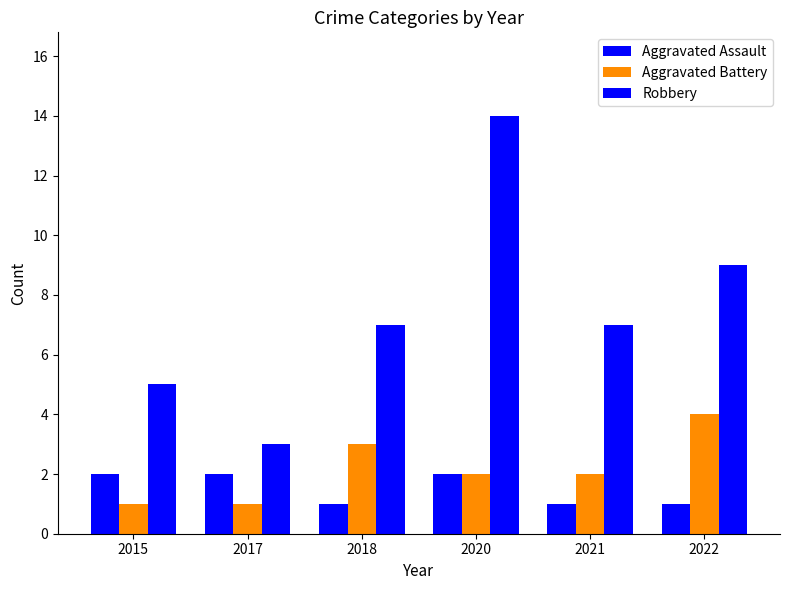

How many data points does each series have?

6